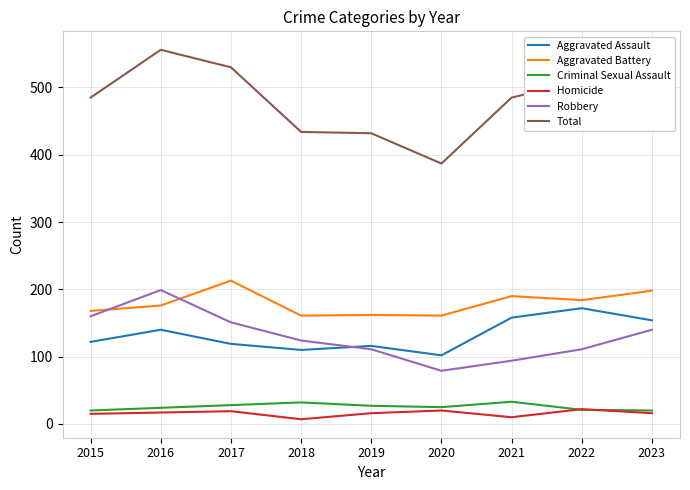

What is the average value of the Total series?

483